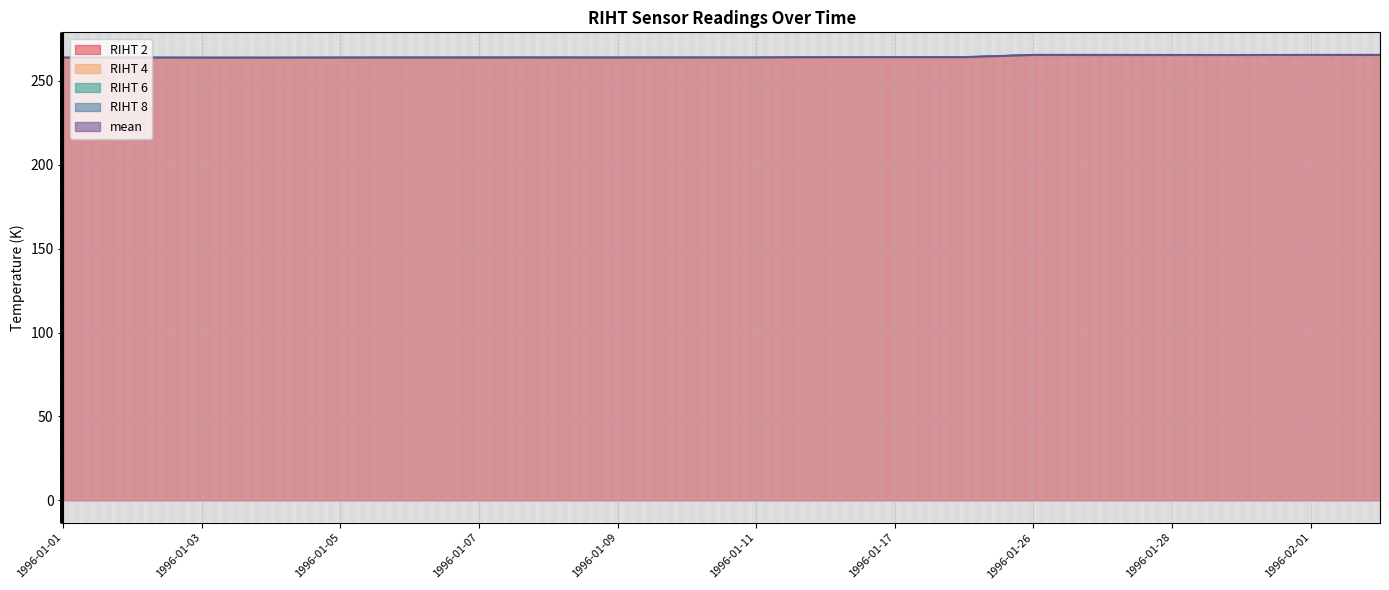

What are all the series names shown in the legend?

RIHT 2, RIHT 4, RIHT 6, RIHT 8, mean